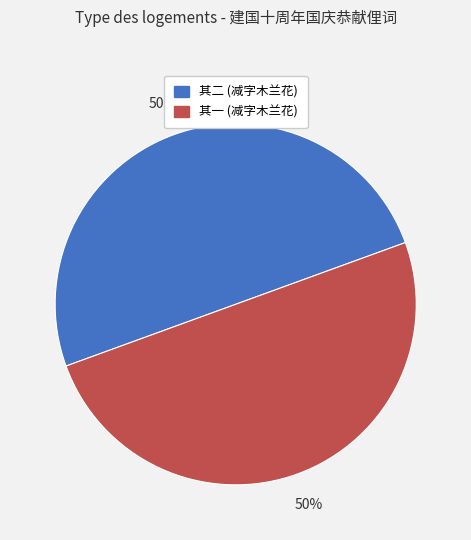

Count the number of slices in the pie.

2